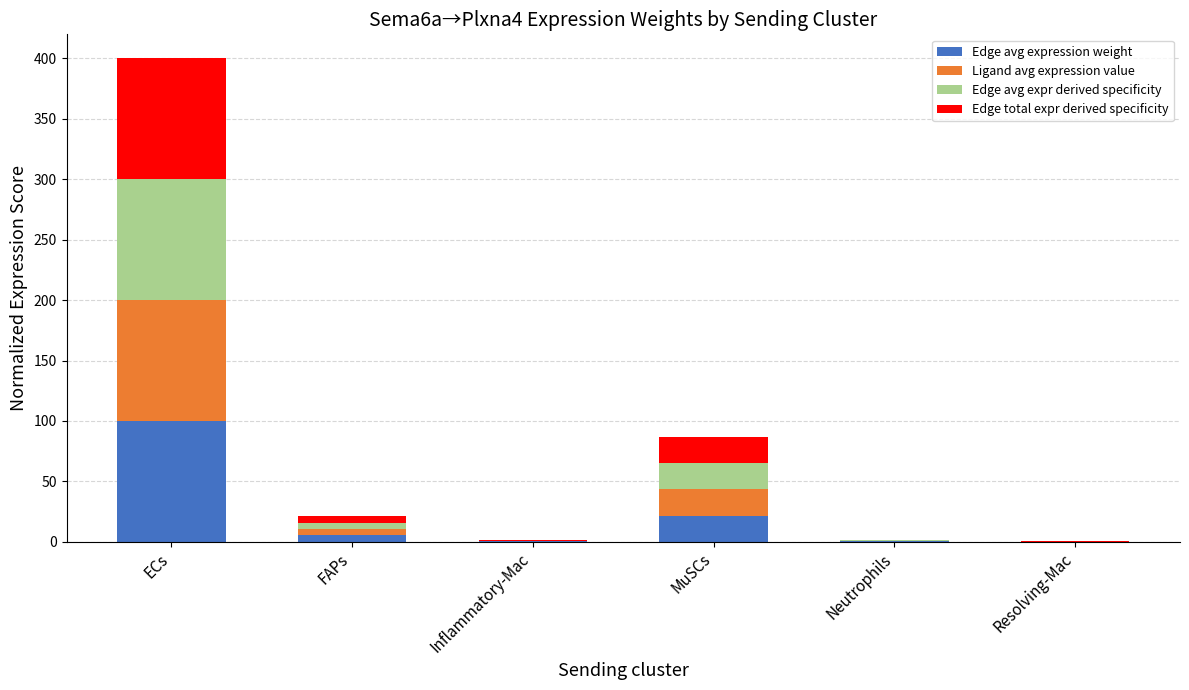

At which category is the sum across all series the highest?

ECs